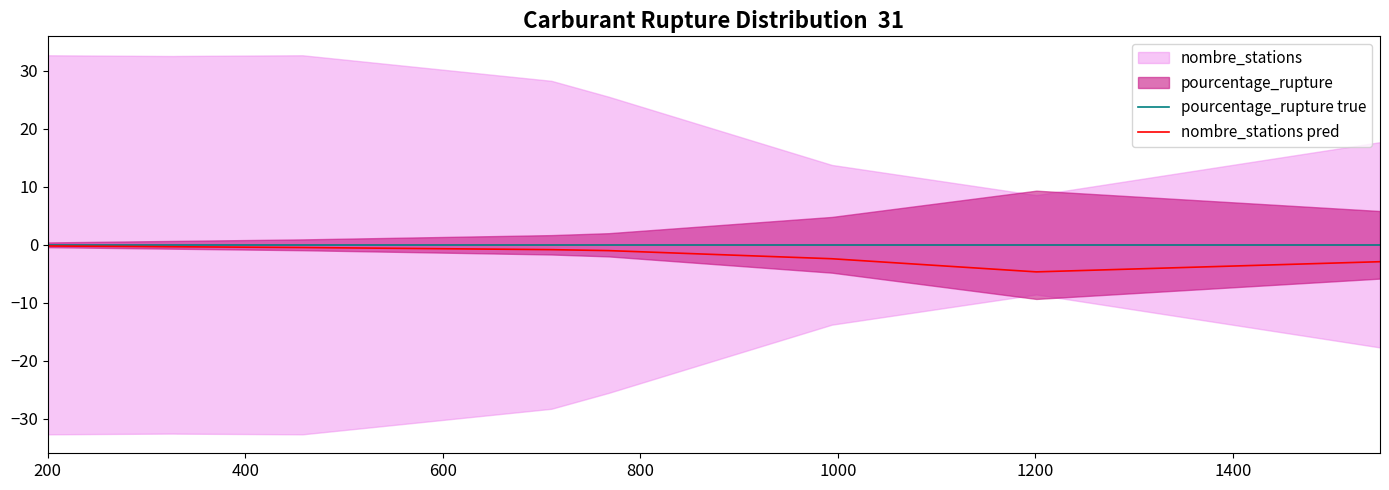

Which category has the highest value across all series?

200